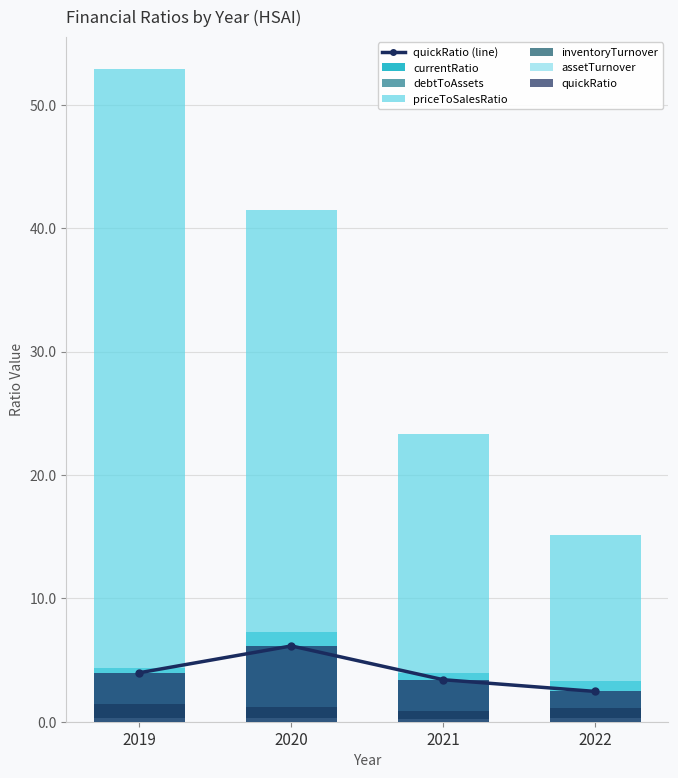

What is the difference between the second highest and minimum values in the quickRatio series?

1.5